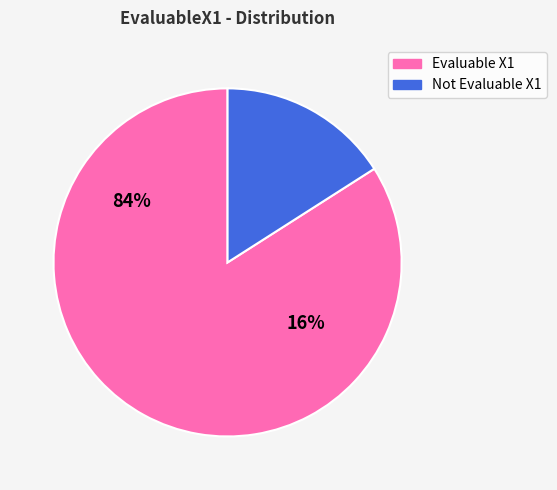

Which category has the biggest portion of the pie?

EvaluableX1=1